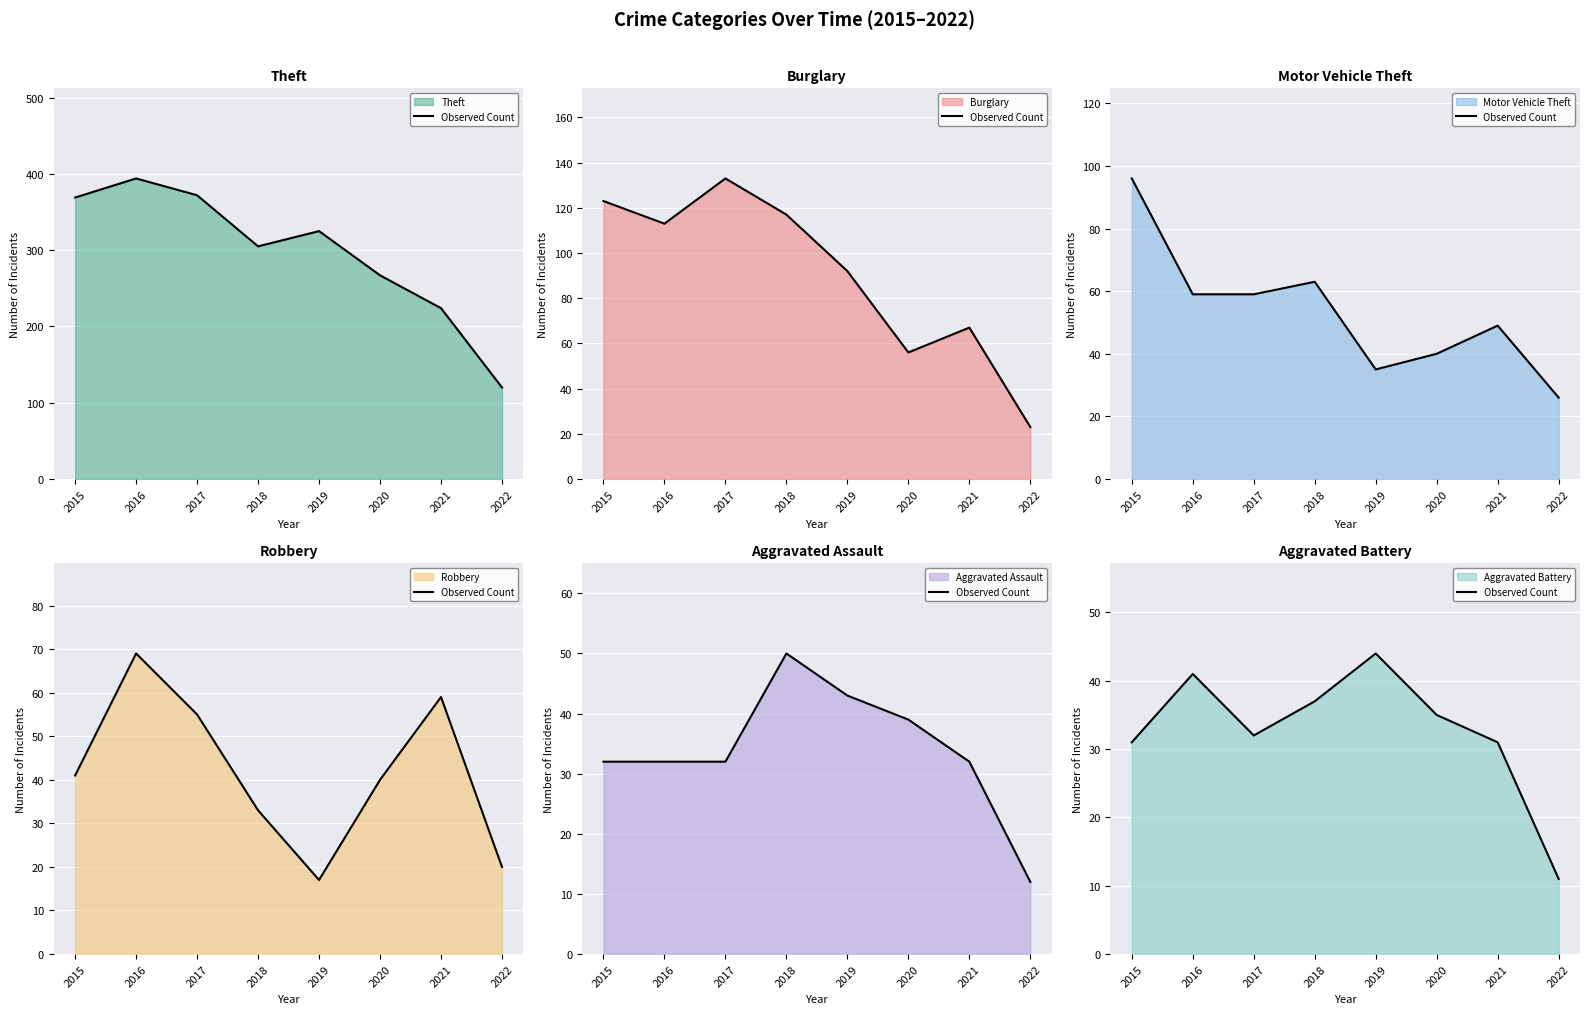

What is the value of the 6th point from the left?

35